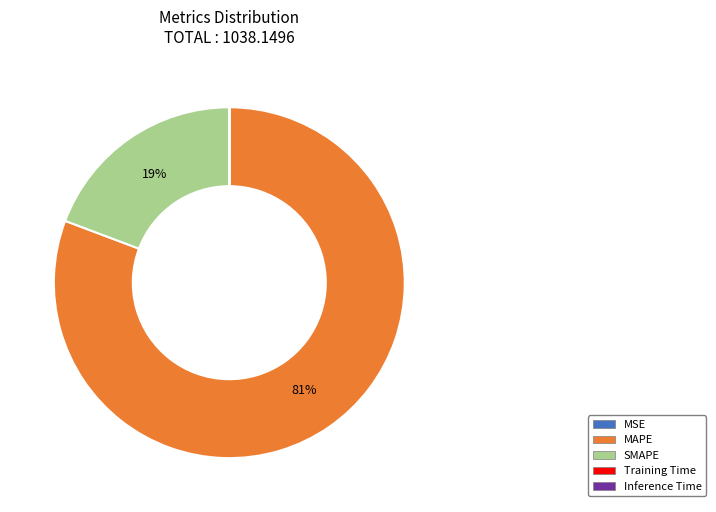

To the nearest percent, what is the difference between the largest and smallest slice percentages?

81%